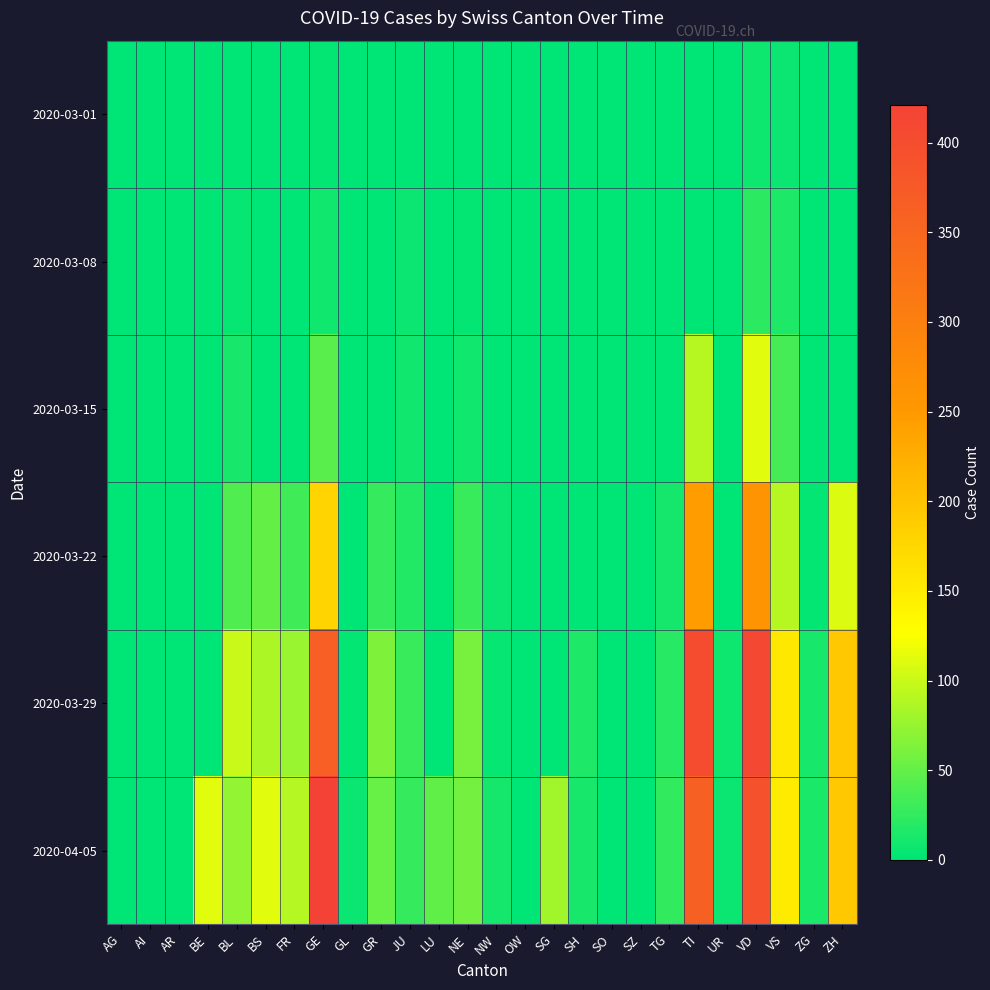

Reading right to left, list all the values displayed in this chart.

2020-03-01: ZH=0	ZG=0	VS=6	VD=7	UR=0	TI=0	TG=0	SZ=0	SO=0	SH=0	SG=0	OW=0	NW=0	NE=0	LU=0	JU=1	GR=0	GL=0	GE=3	FR=0	BS=0	BL=1	BE=1	AR=0	AI=0	AG=0
2020-03-08: ZH=0	ZG=0	VS=16	VD=22	UR=0	TI=0	TG=0	SZ=0	SO=0	SH=0	SG=0	OW=0	NW=0	NE=3	LU=0	JU=5	GR=0	GL=0	GE=9	FR=0	BS=1	BL=4	BE=0	AR=0	AI=0	AG=0
2020-03-15: ZH=0	ZG=0	VS=36	VD=113	UR=0	TI=92	TG=0	SZ=0	SO=0	SH=0	SG=0	OW=0	NW=0	NE=9	LU=0	JU=9	GR=0	GL=0	GE=46	FR=0	BS=0	BL=12	BE=0	AR=0	AI=0	AG=0
2020-03-22: ZH=110	ZG=3	VS=92	VD=259	UR=0	TI=246	TG=10	SZ=0	SO=0	SH=0	SG=0	OW=0	NW=5	NE=28	LU=0	JU=18	GR=27	GL=0	GE=179	FR=32	BS=50	BL=40	BE=0	AR=0	AI=0	AG=0
2020-03-29: ZH=194	ZG=12	VS=153	VD=409	UR=7	TI=402	TG=21	SZ=0	SO=0	SH=15	SG=0	OW=0	NW=4	NE=60	LU=0	JU=28	GR=63	GL=2	GE=365	FR=76	BS=87	BL=99	BE=0	AR=0	AI=0	AG=0
2020-04-05: ZH=194	ZG=14	VS=150	VD=392	UR=6	TI=363	TG=26	SZ=0	SO=0	SH=12	SG=79	OW=0	NW=10	NE=59	LU=49	JU=27	GR=52	GL=5	GE=421	FR=89	BS=112	BL=73	BE=113	AR=0	AI=0	AG=0